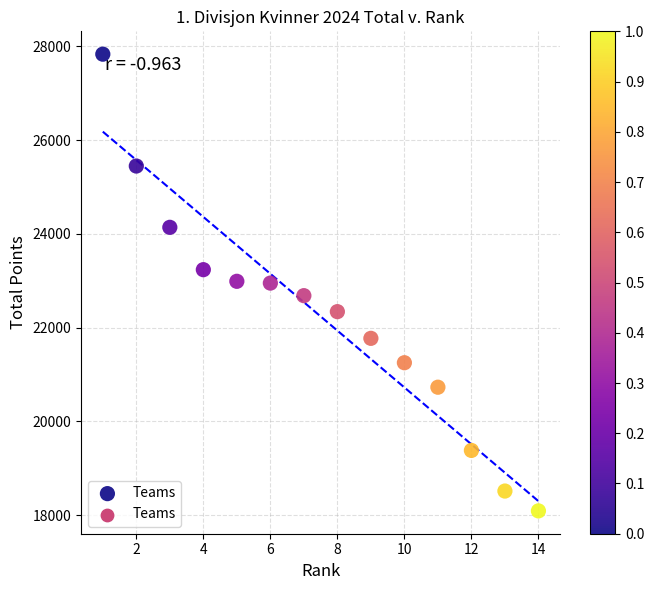

What is the range of X values (max minus min)?

13